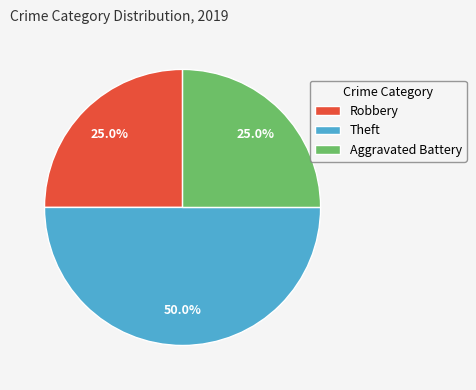

Which category has the biggest portion of the pie?

Theft